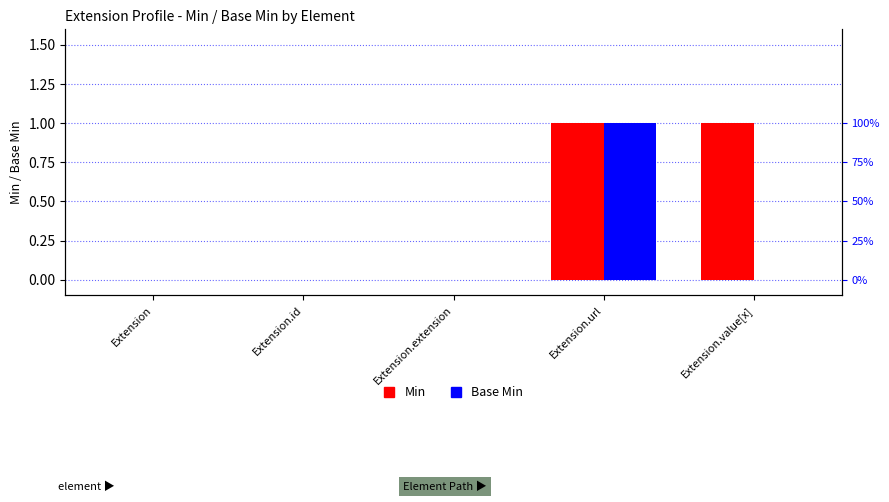

How many bars are there in each group?

2